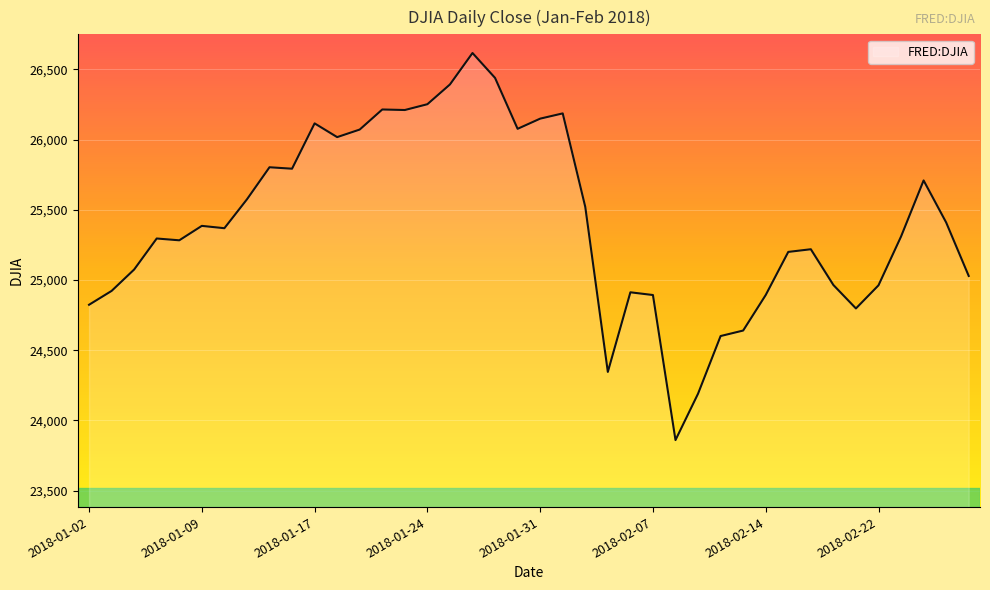

What is the smallest value displayed?

23860.5